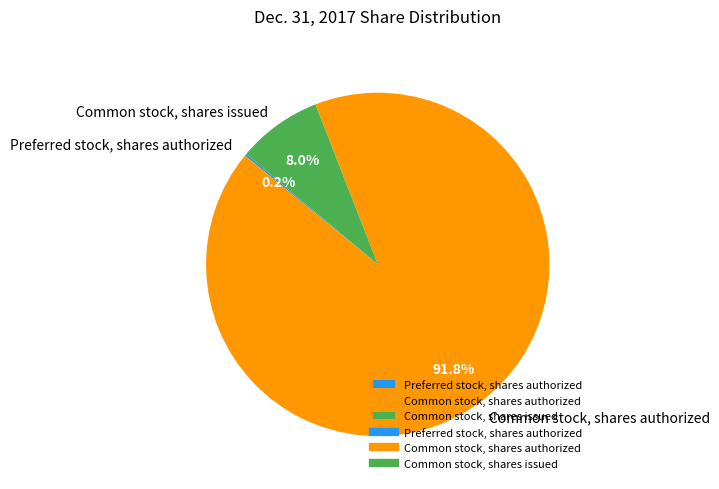

Which category accounts for the majority?

Common stock, shares authorized